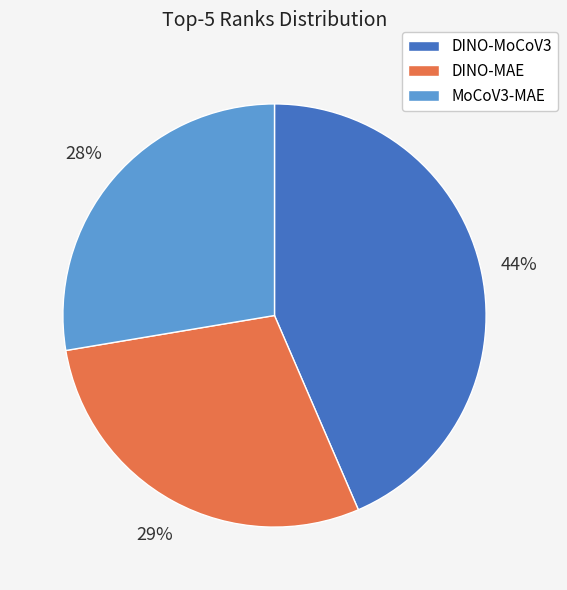

Is it true that DINO-MoCoV3 is 44% of the pie?

True